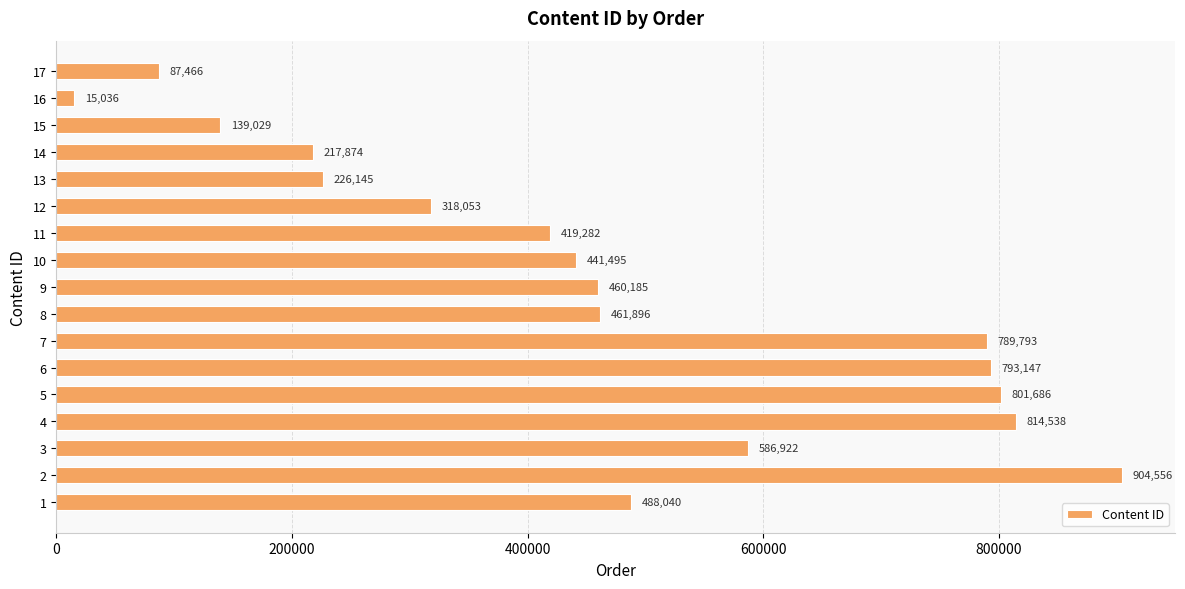

What is the greatest value displayed?

904556